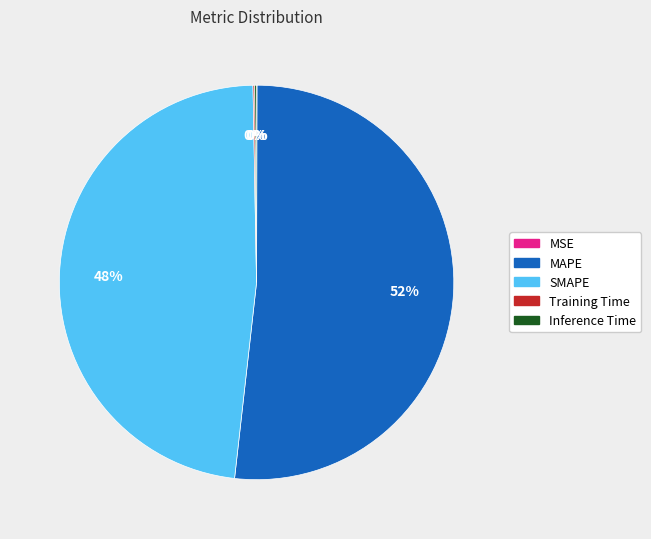

To the nearest percent, what is the difference between the largest and smallest slice percentages?

52%